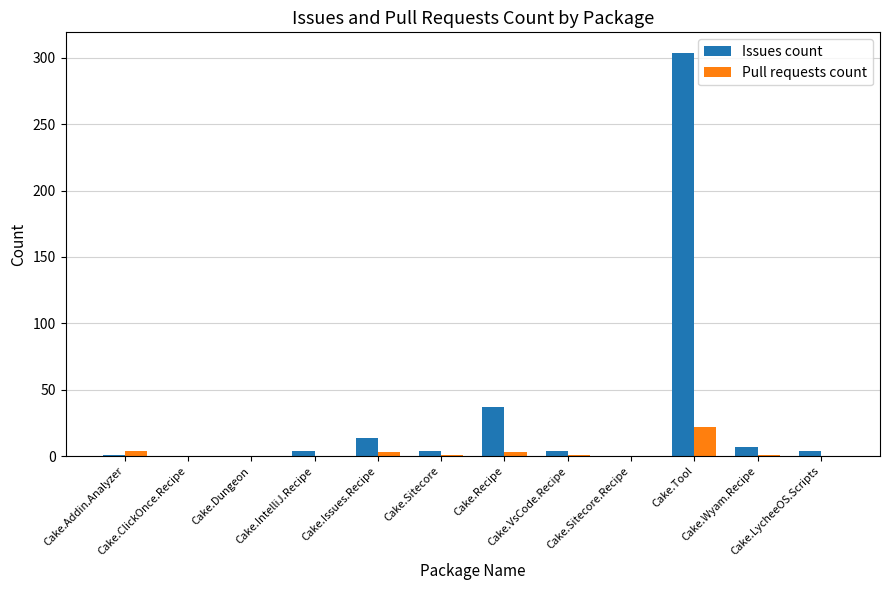

How many distinct data groups are displayed?

2